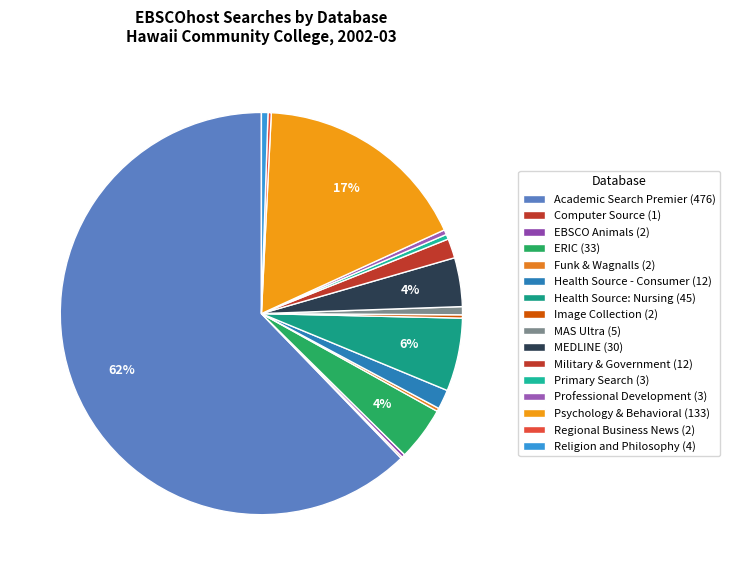

Count the number of slices in the pie.

16